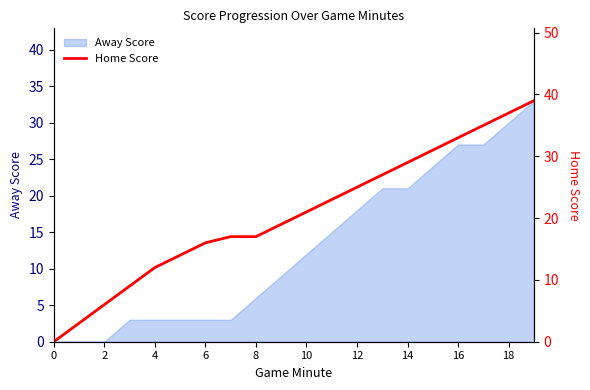

Is it true that Away Score equals 6 at 14?

False